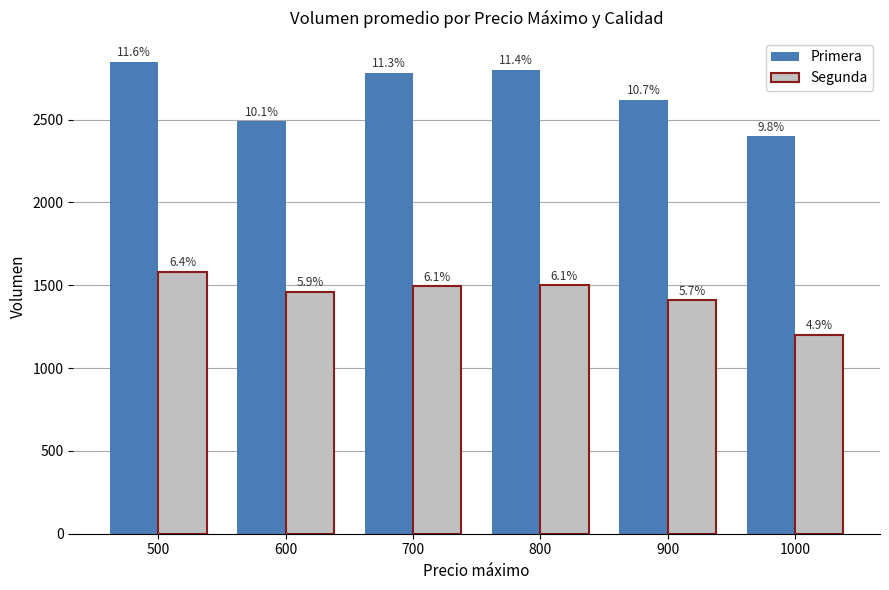

Which category has the highest value in the Segunda series?

500